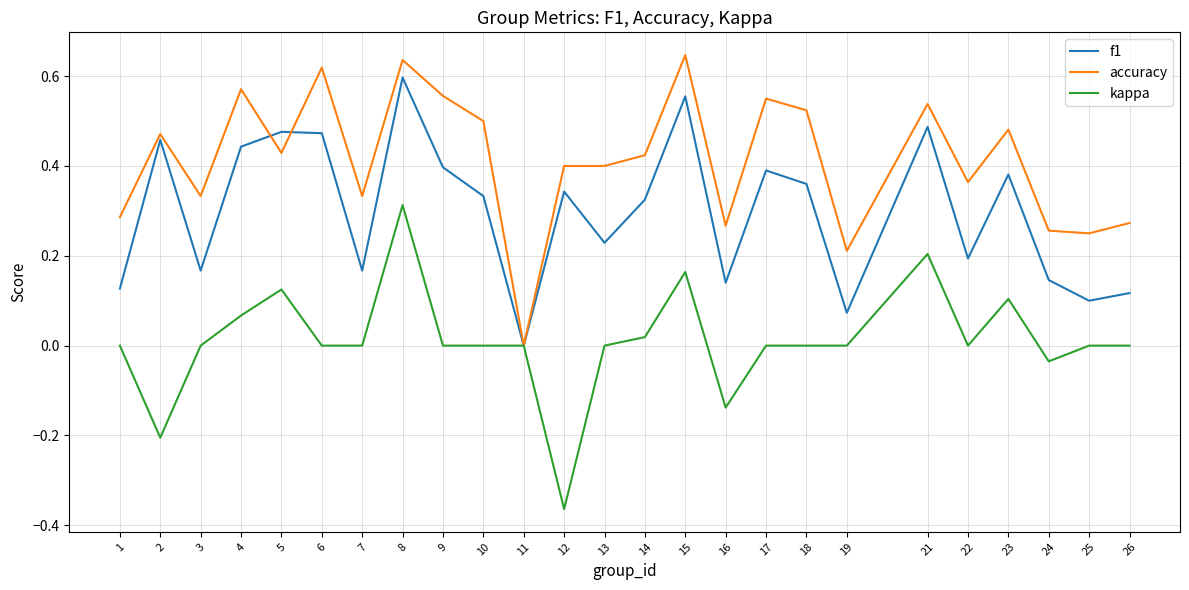

Rank the series by their maximum value, from lowest to highest.

kappa, f1, accuracy